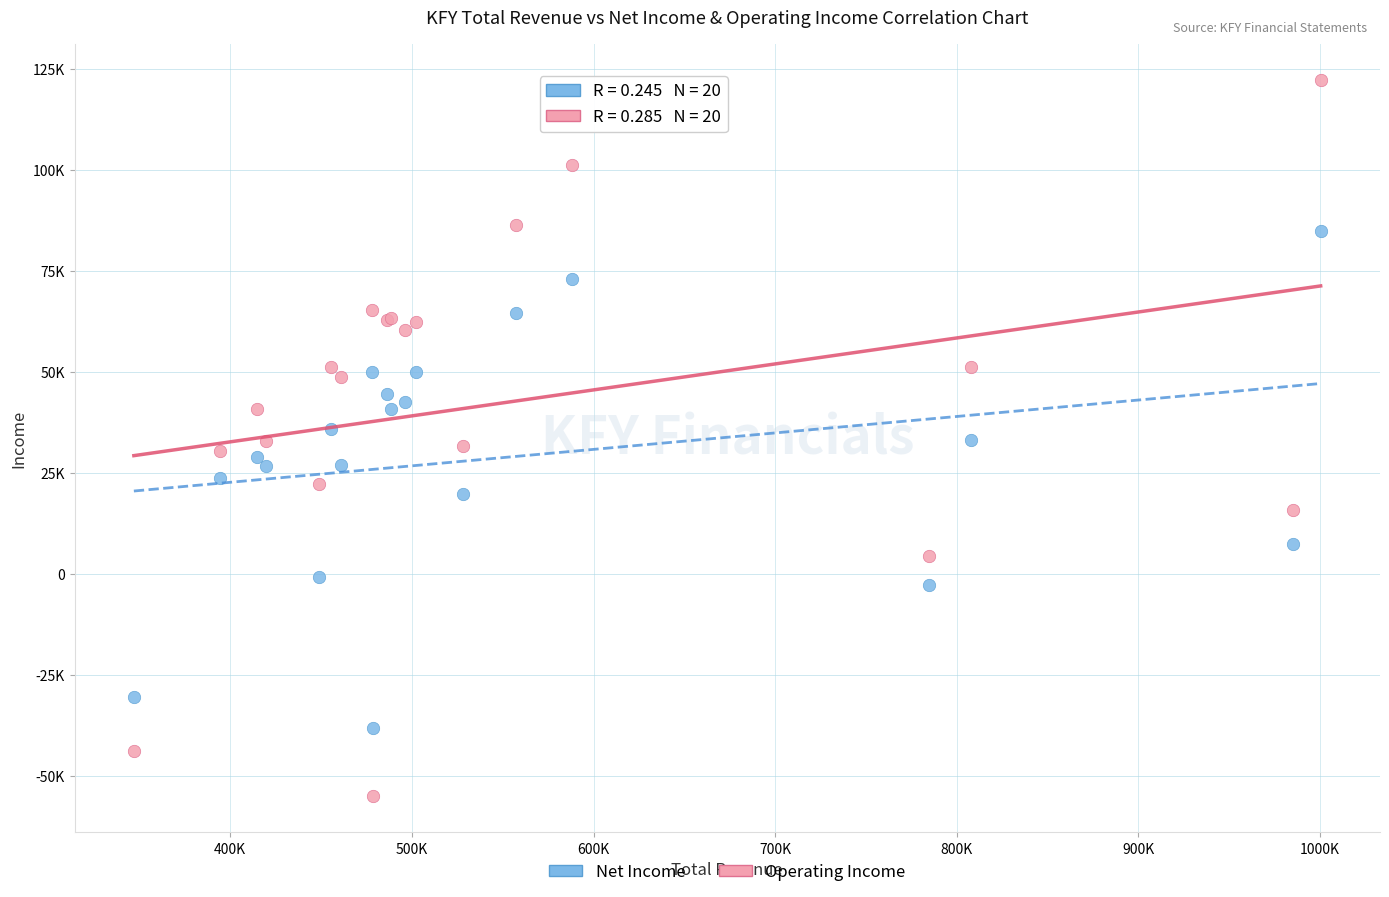

Which series reaches the minimum Y coordinate?

Operating Income